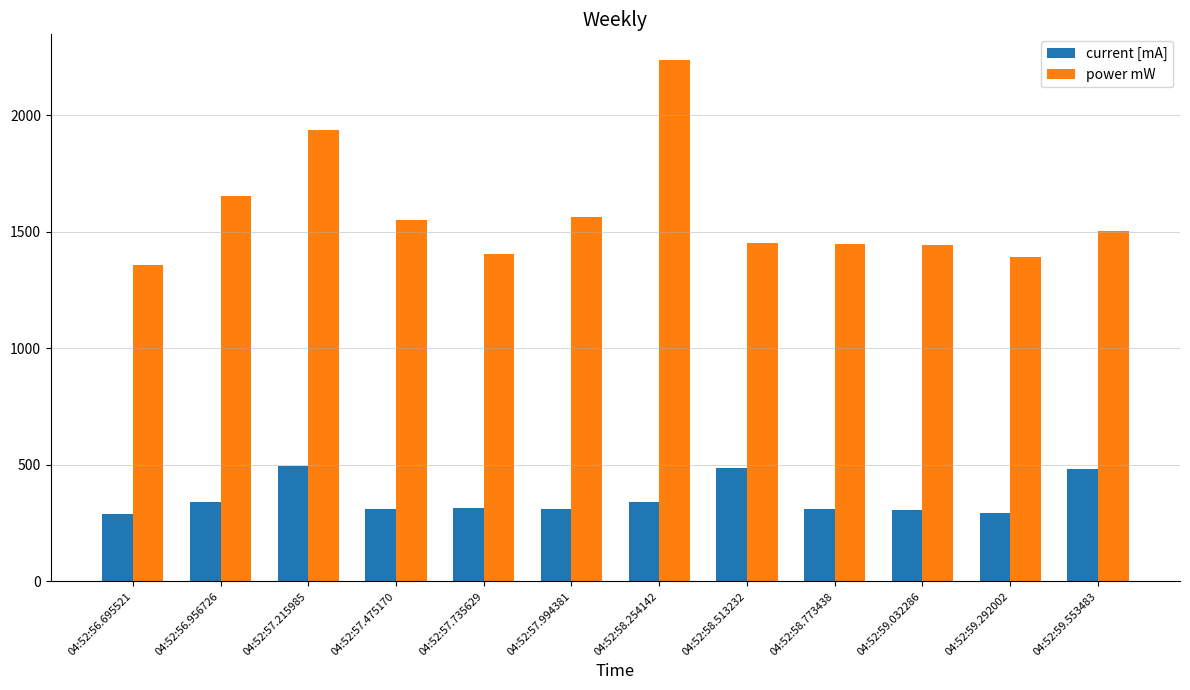

Is the value of power mW at 04:52:59.292002 greater than the value of current [mA] at 04:52:56.695521?

Yes